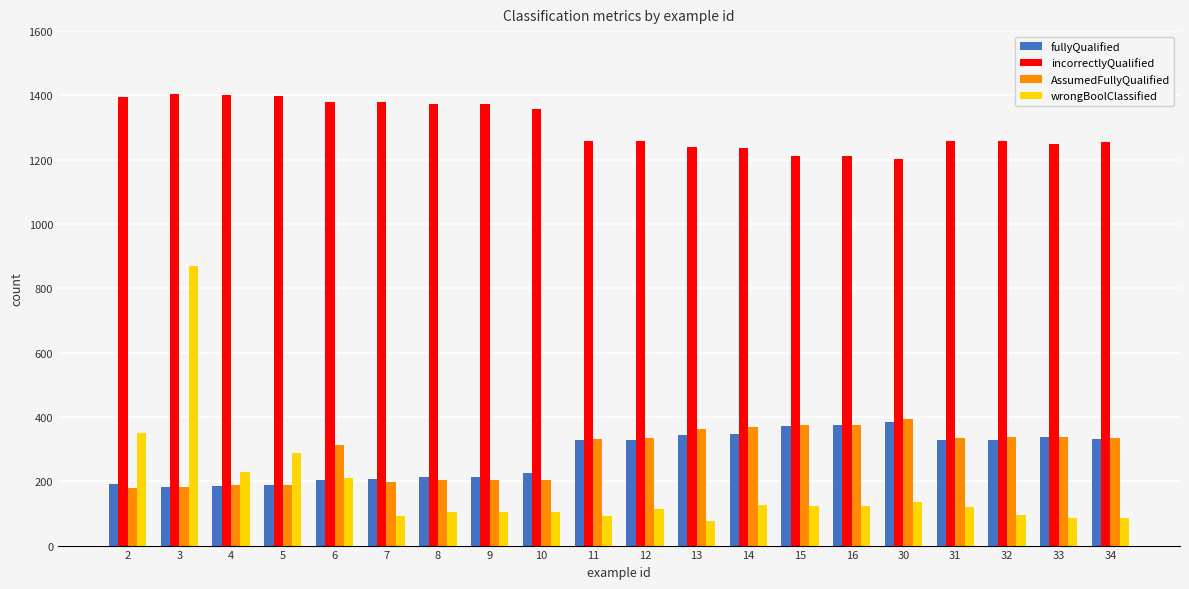

At how many categories does at least one series exceed 599?

20